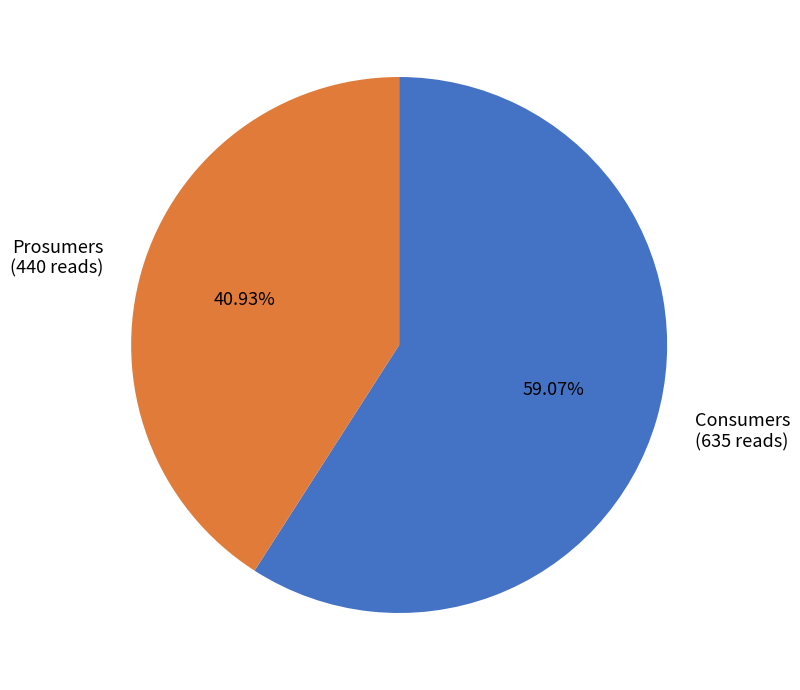

To the nearest percent, what percentage of the pie is Prosumers?

41%